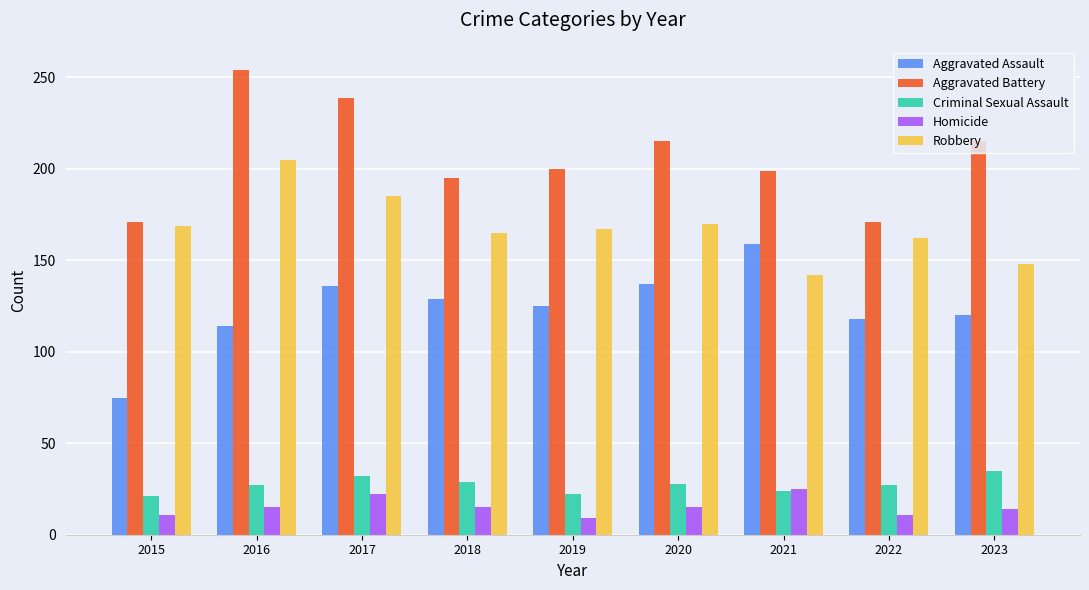

What is the difference between the Robbery values at 2021 and 2023?

6